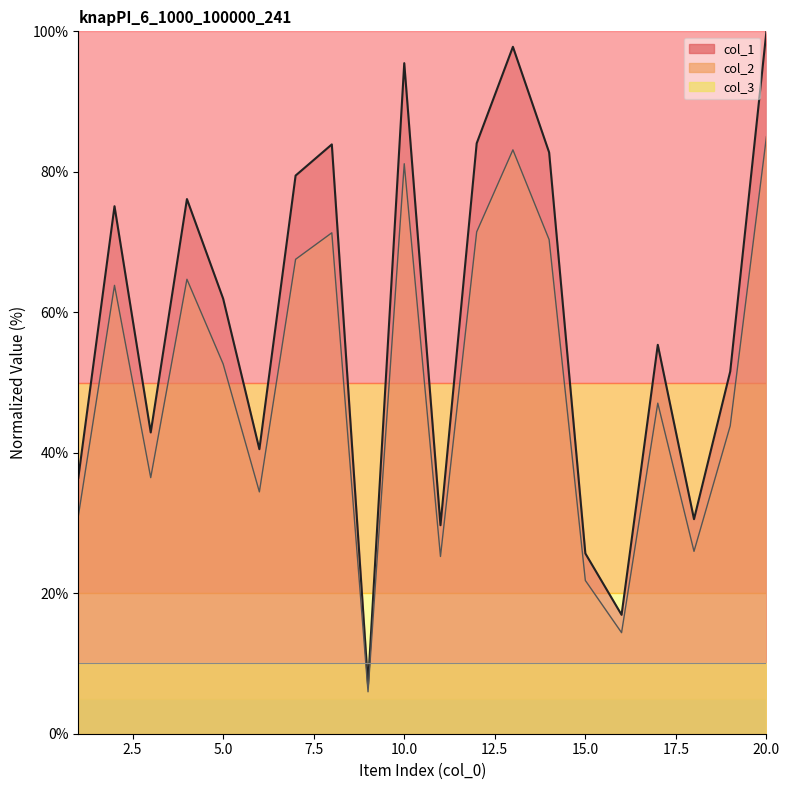

What is the maximum value for col_1?

100.0